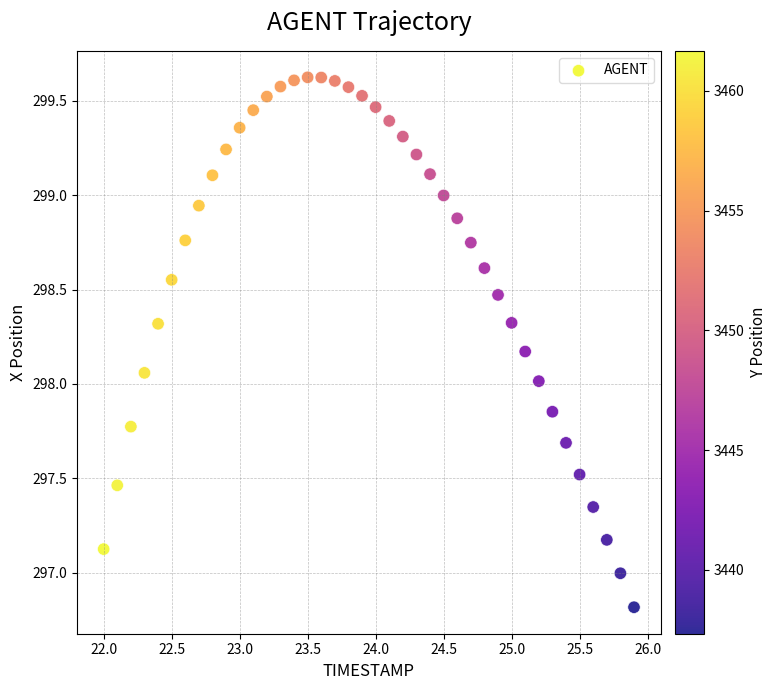

What is the range of Y values (max minus min)?

2.8